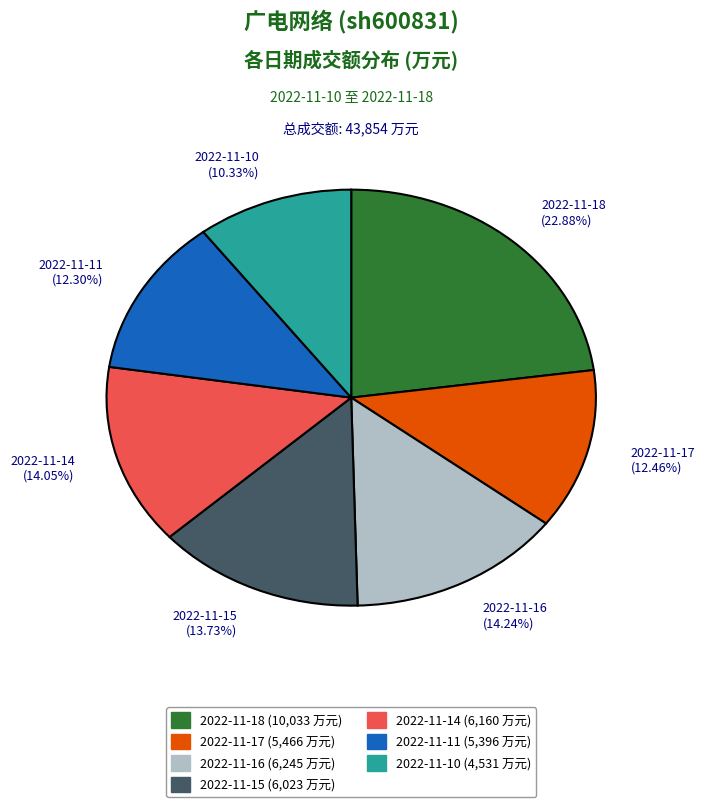

Which slice is the smallest?

2022-11-10